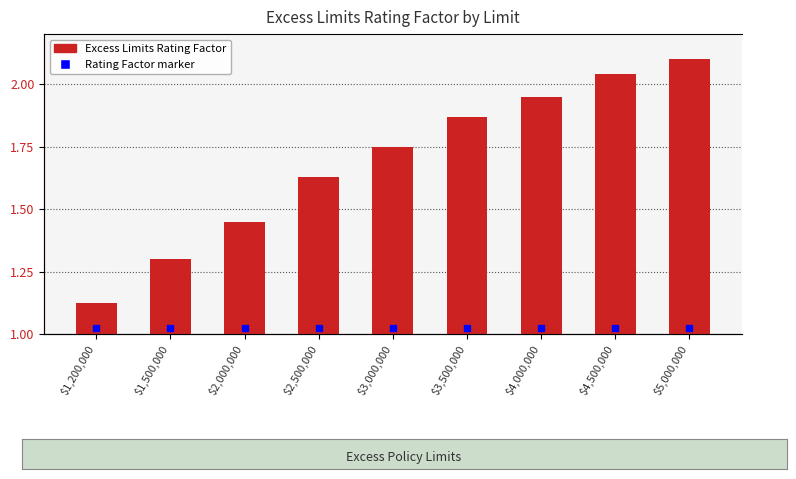

Does the chart contain stacked bars?

No